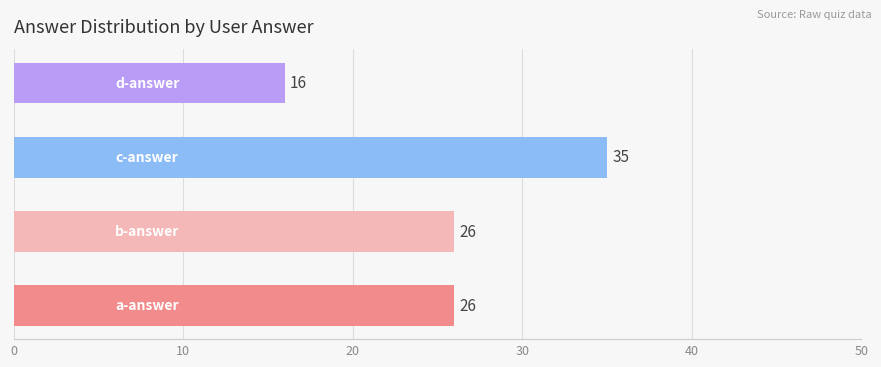

What is the greatest value displayed?

35